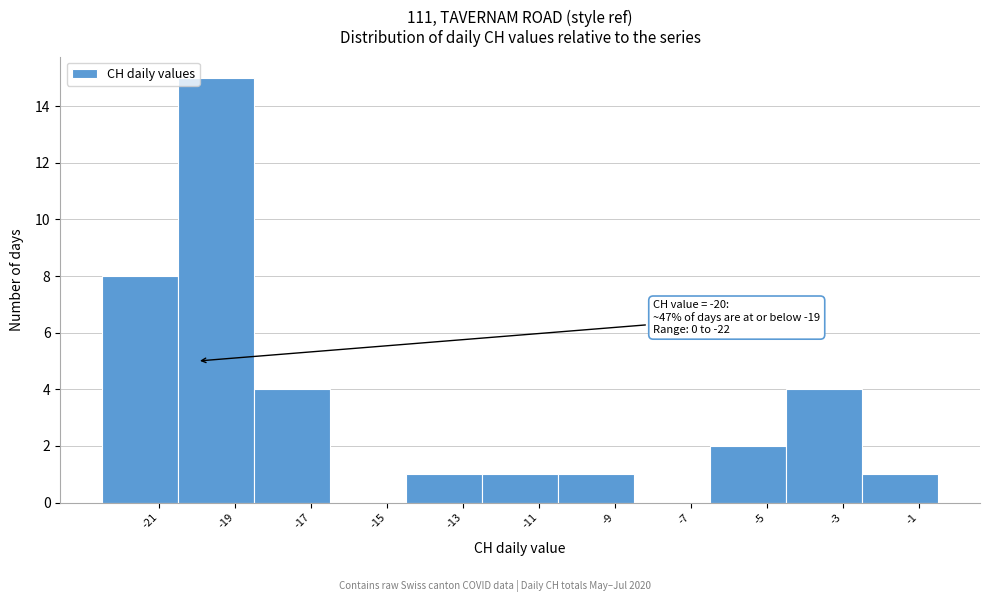

Over which range of the x-axis is the bar tallest?

-20.5 to -18.5